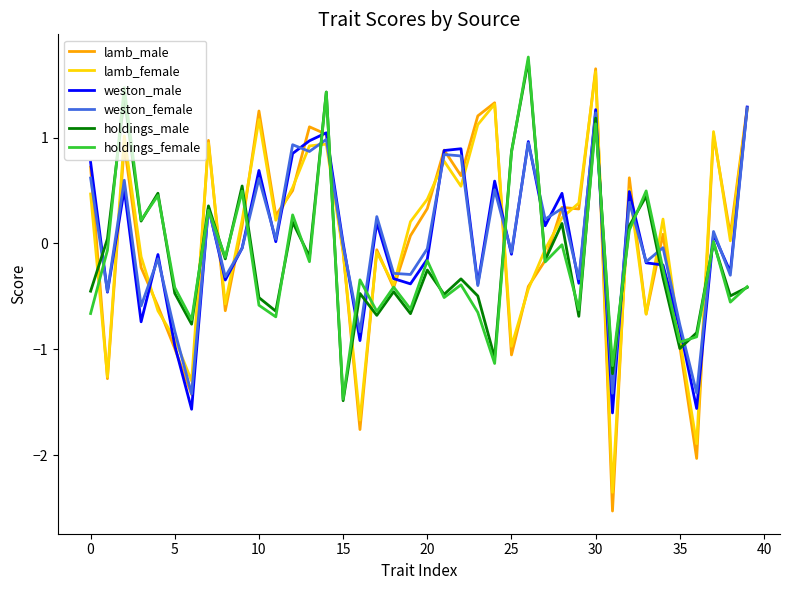

Which series has the largest range (max minus min)?

lamb_male